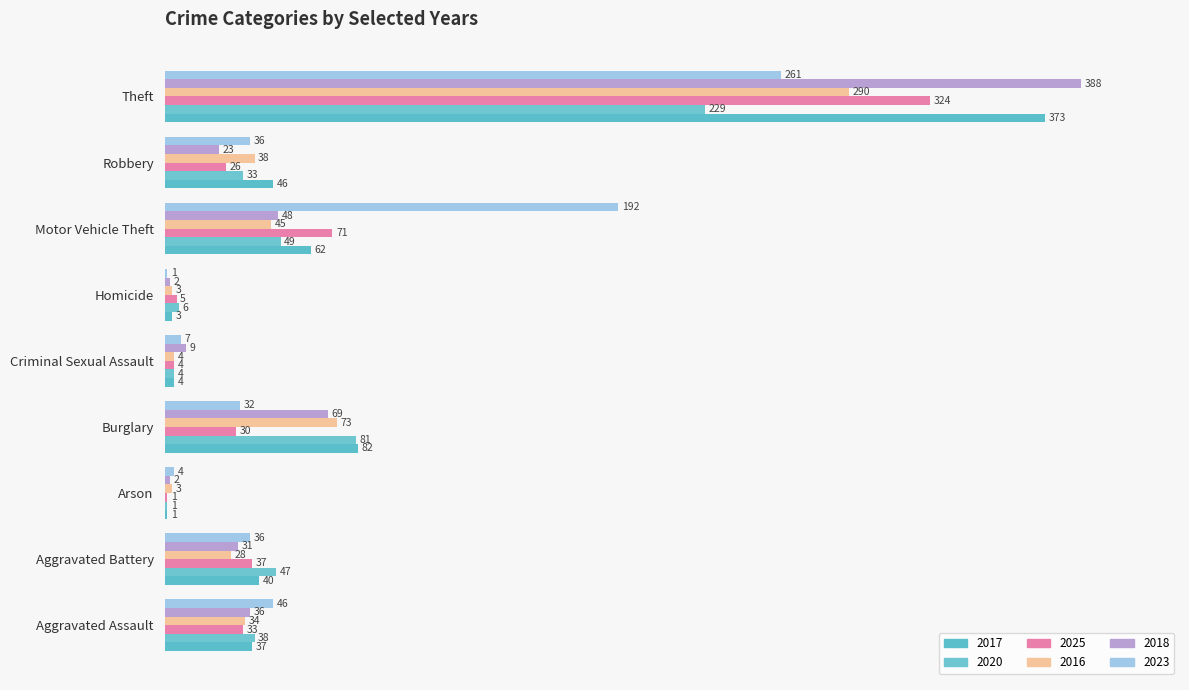

What is the approximate value of 2020 at Homicide?

6